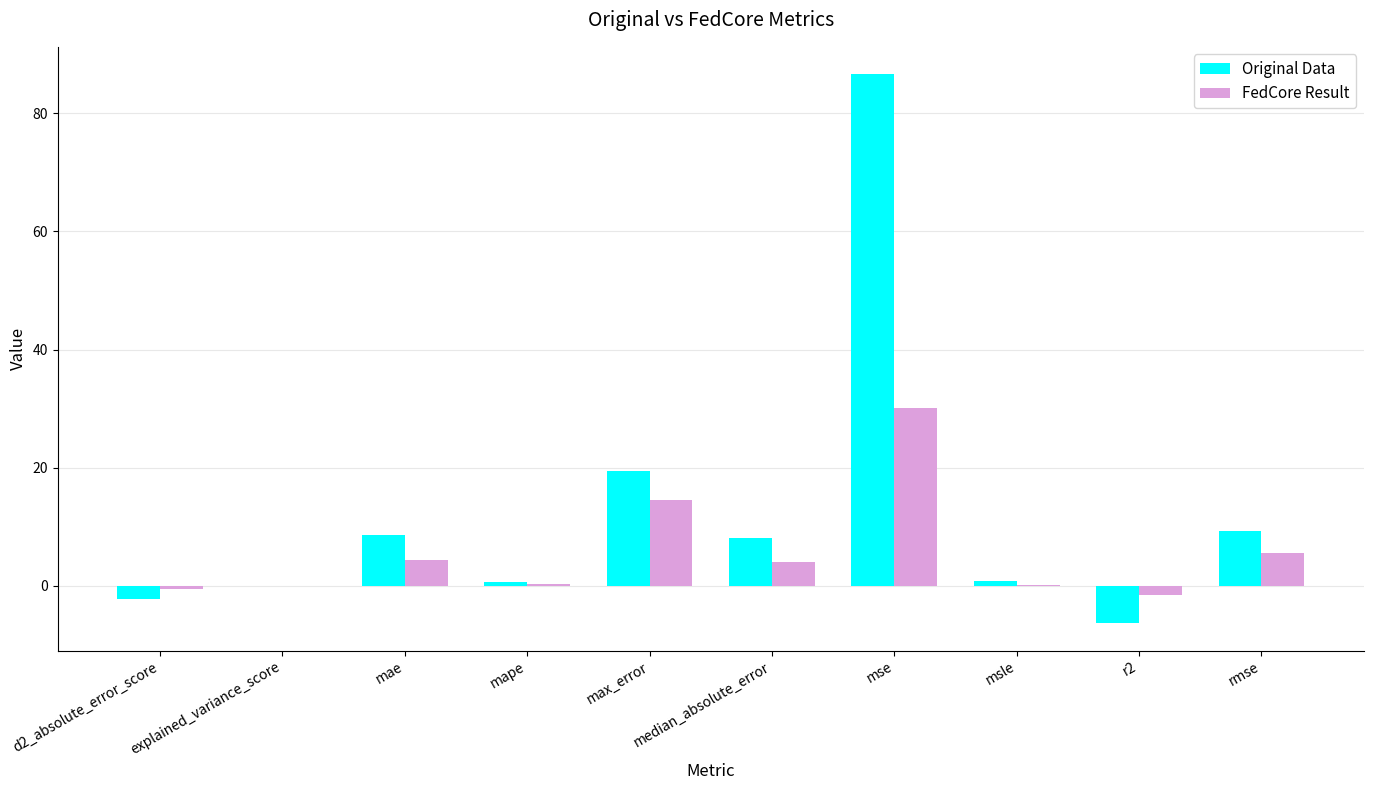

What is the total value across all series at mse?

116.7